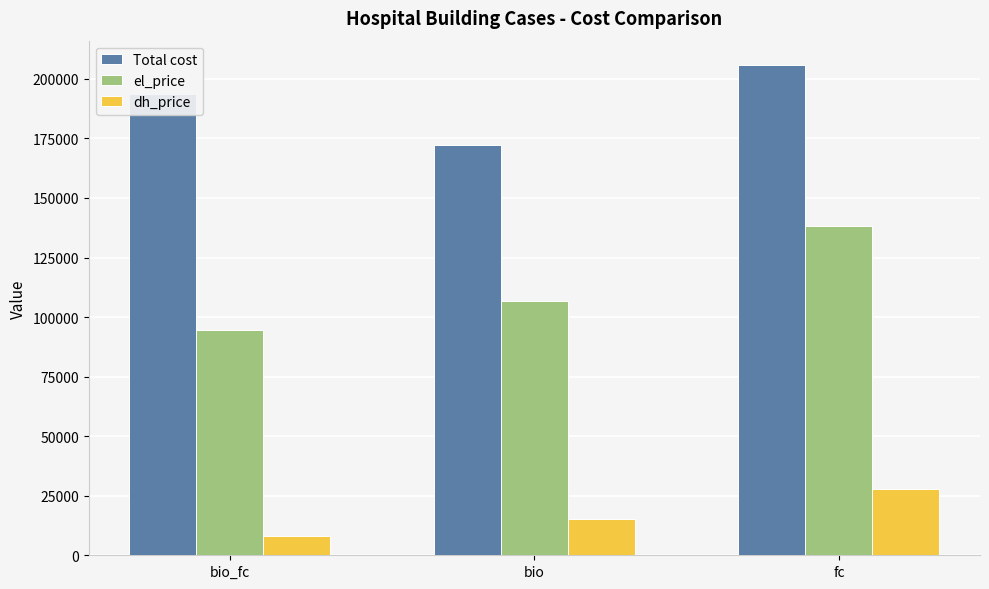

Is the value of el_price at fc greater than the value of Total cost at fc?

No